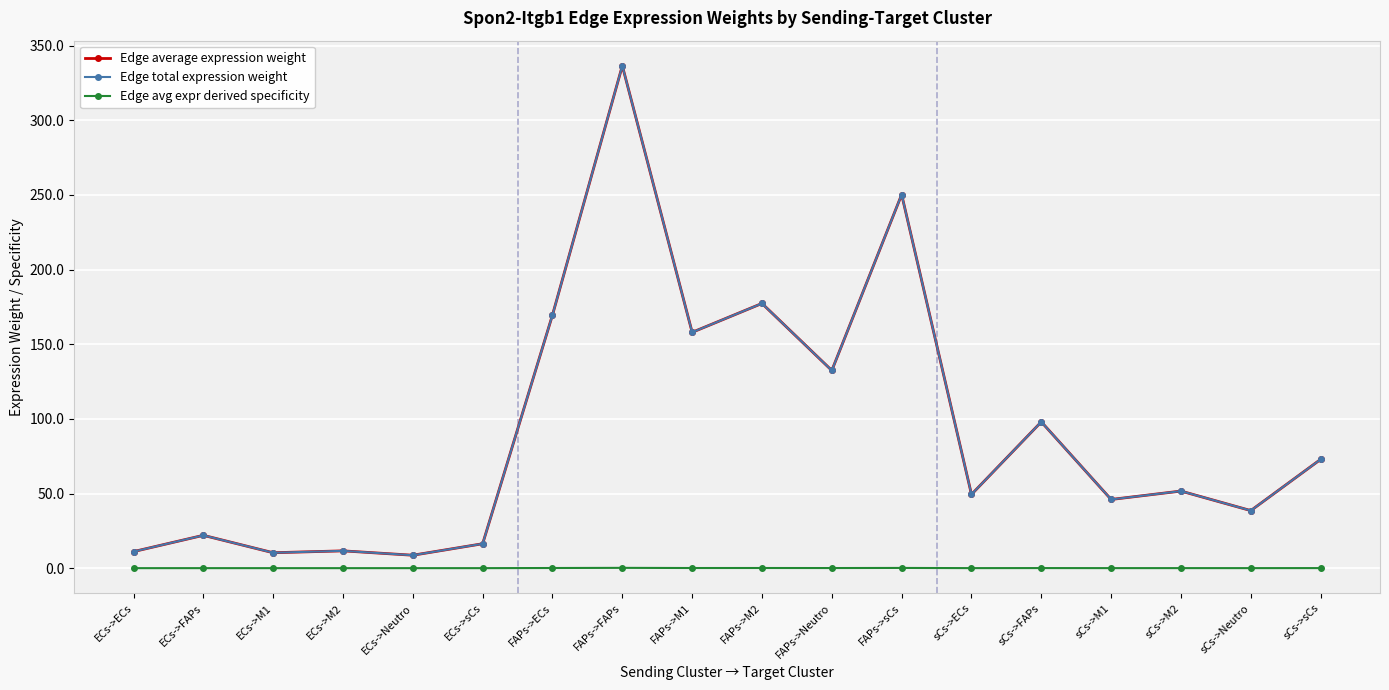

True or false: Edge avg expr derived specificity and Edge average expression weight cross at least once.

False